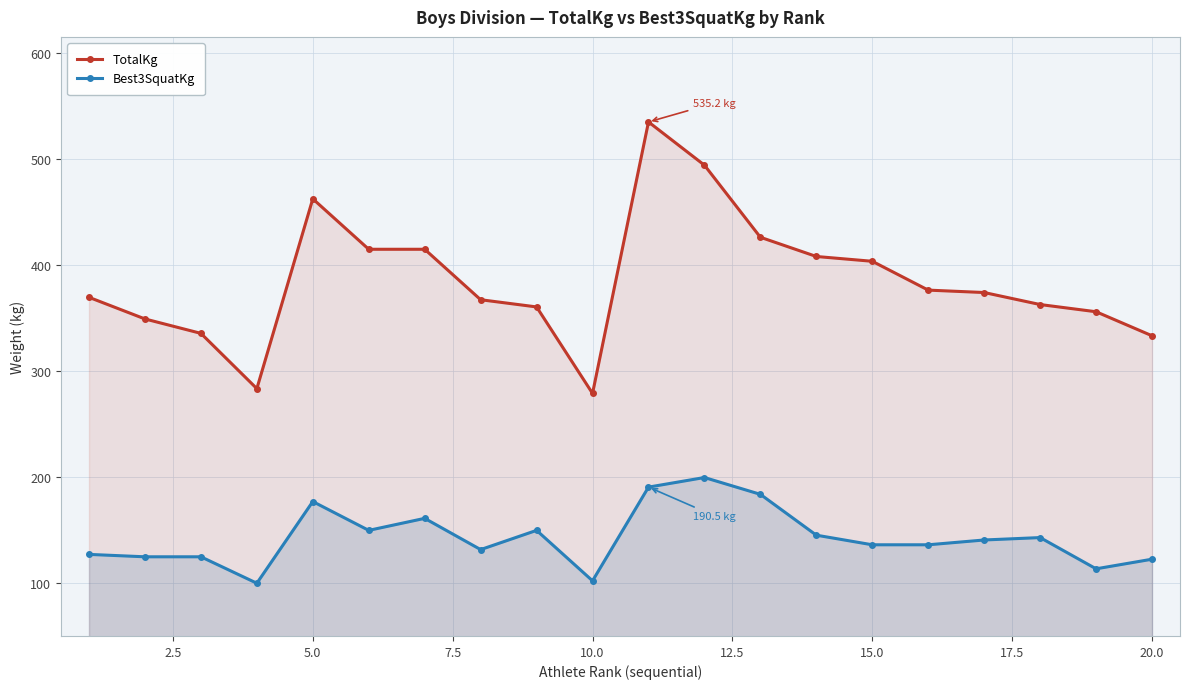

Rank the series by their average value, from highest to lowest.

TotalKg, Best3SquatKg